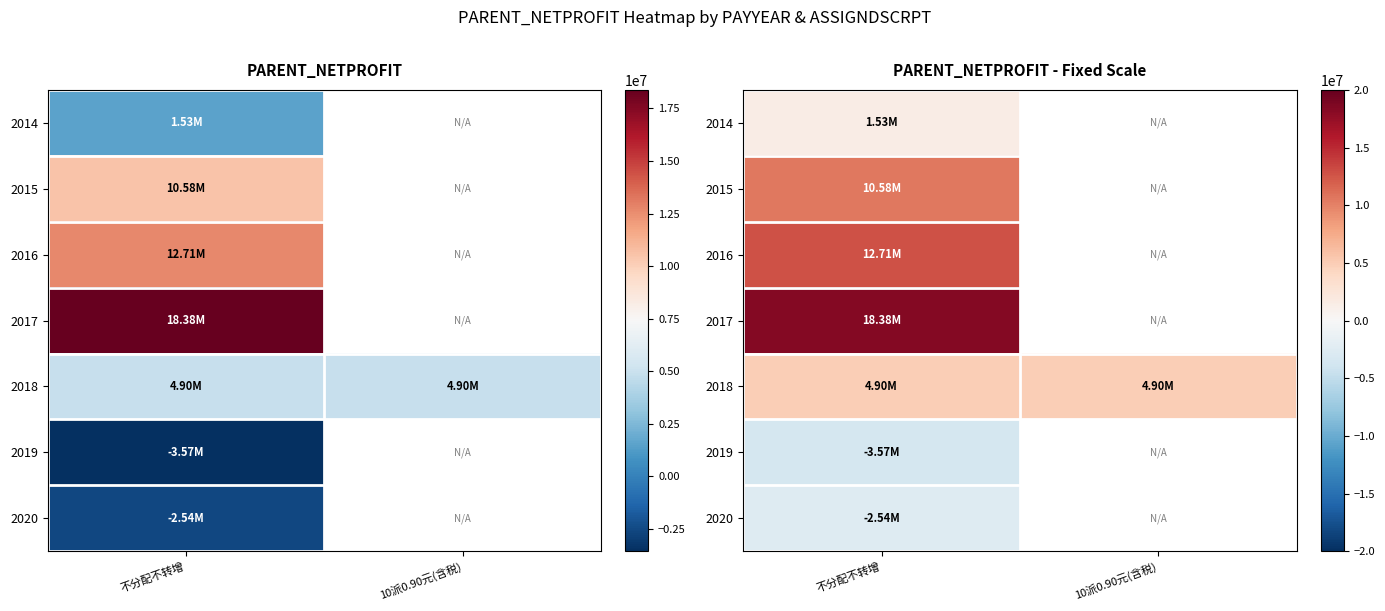

Rank the series by their maximum value, from lowest to highest.

2019, 2020, 2014, 2018, 2015, 2016, 2017